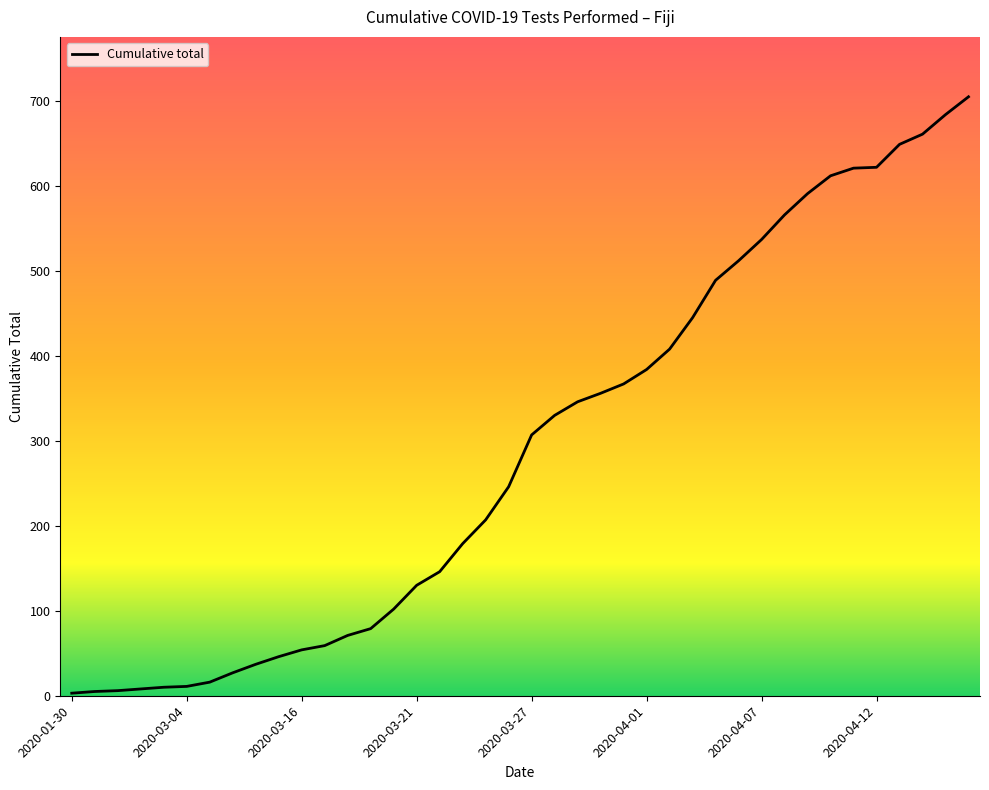

What is the greatest value displayed?

705